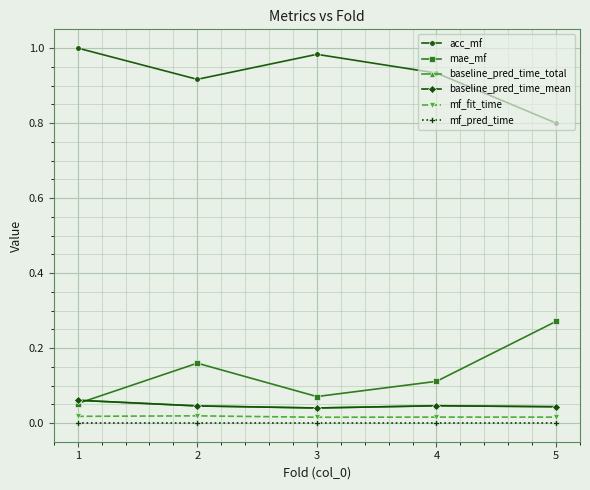

How many interior local peaks does the baseline_pred_time_mean series have?

1